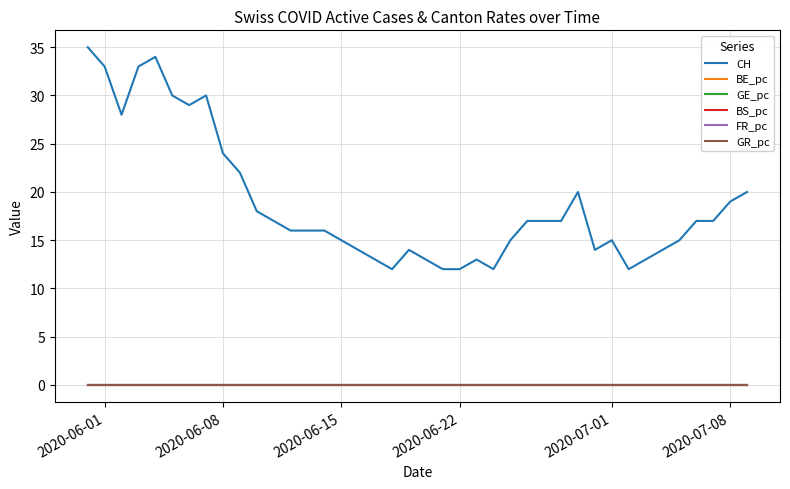

Which series has the widest spread of values?

CH